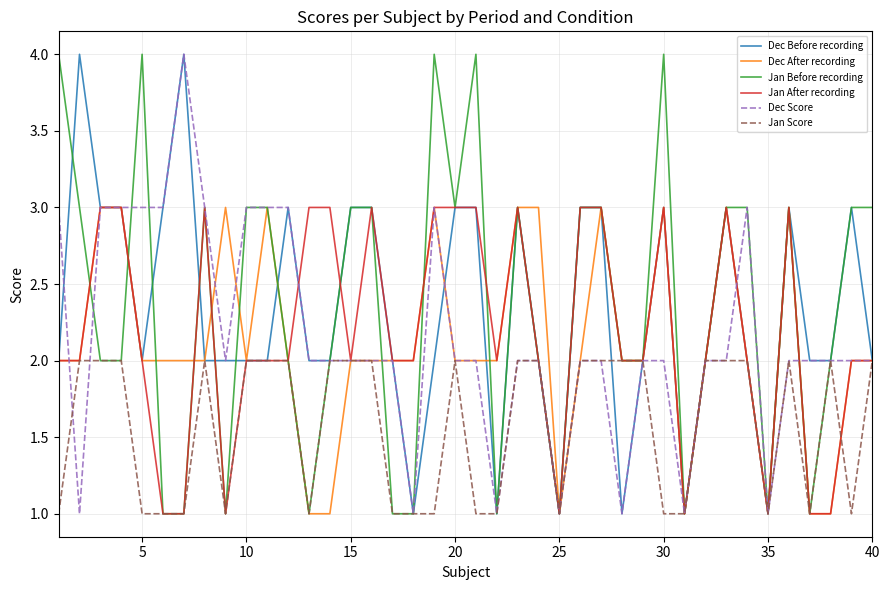

What is the maximum value shown in the chart?

4